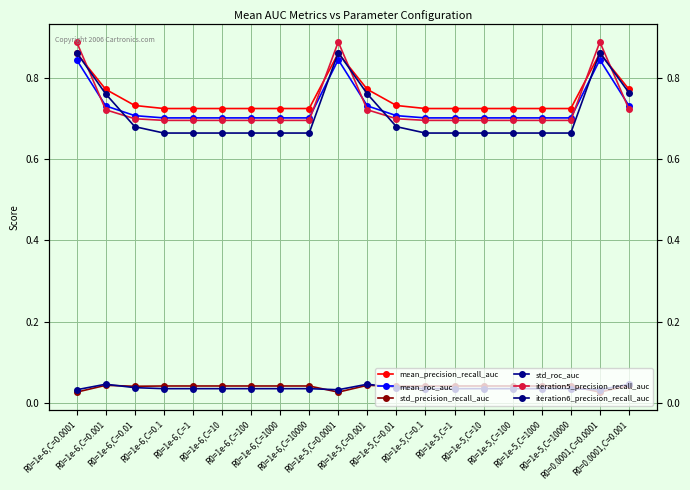

What are all the series names shown in the legend?

mean_precision_recall_auc, mean_roc_auc, std_precision_recall_auc, std_roc_auc, iteration5_precision_recall_auc, iteration6_precision_recall_auc